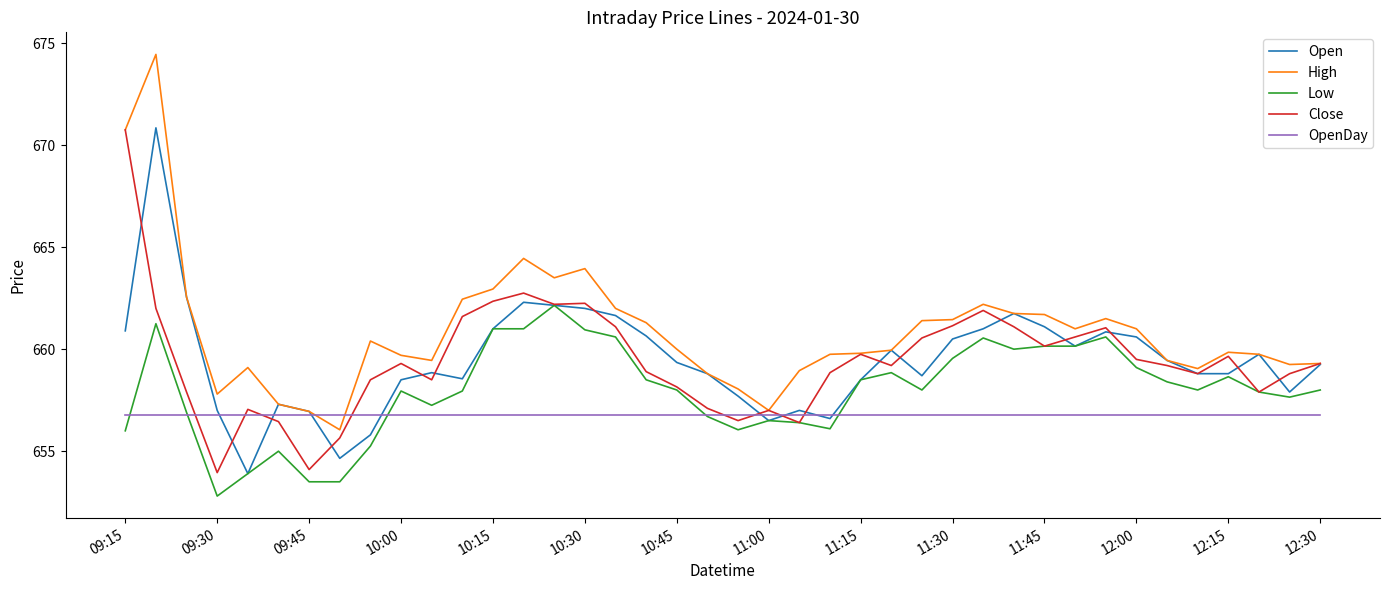

Which series has the largest total across all categories?

High